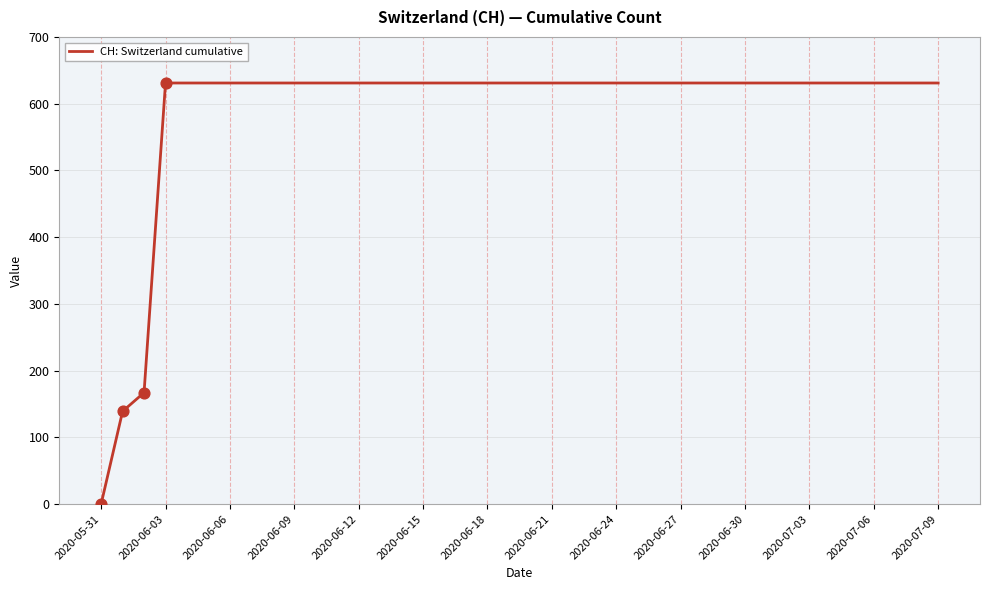

What is the maximum value shown in the chart?

631